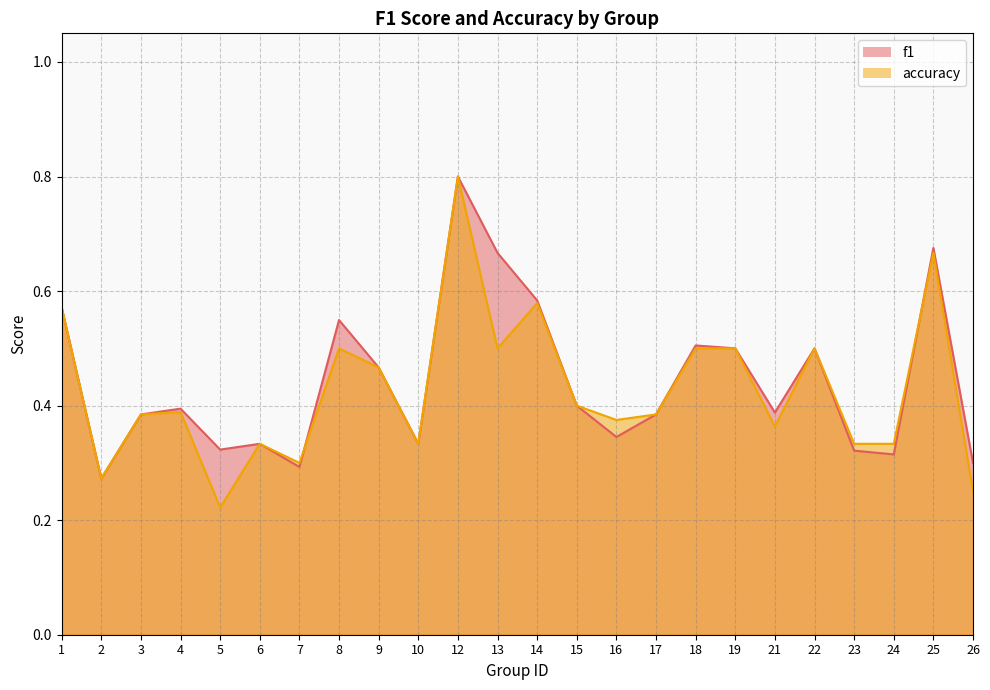

List the labels in order of f1 value, smallest first.

2, 7, 26, 24, 23, 5, 6, 10, 16, 3, 17, 21, 4, 15, 9, 19, 22, 18, 8, 1, 14, 13, 25, 12